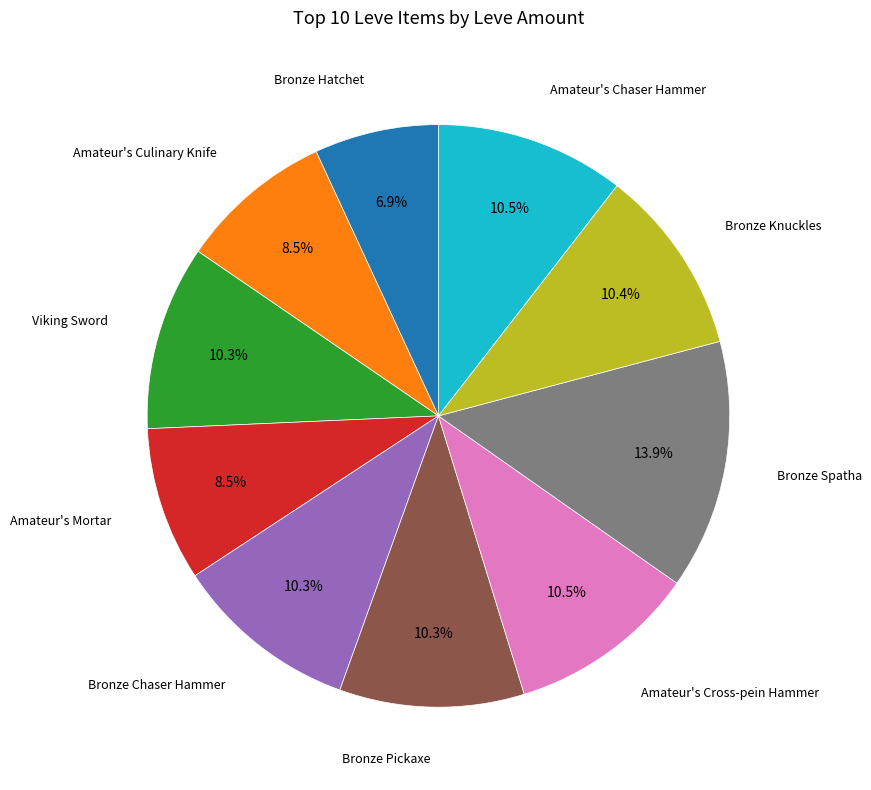

Is there a majority slice in this chart?

No